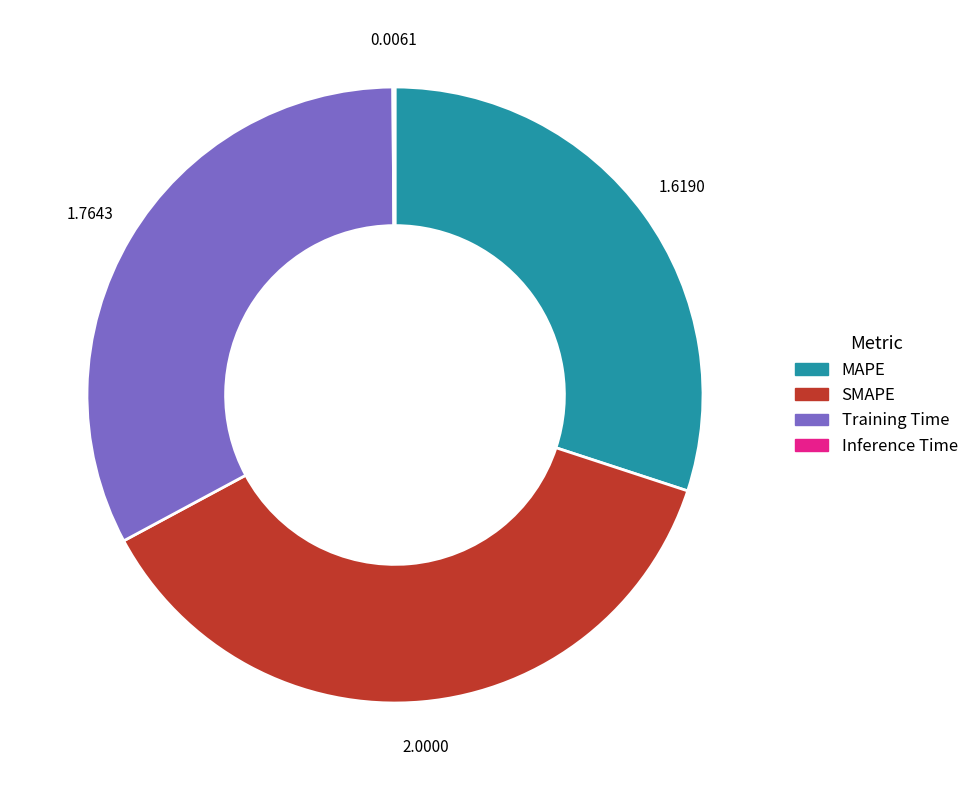

Is there any slice that represents more than half of the pie?

No